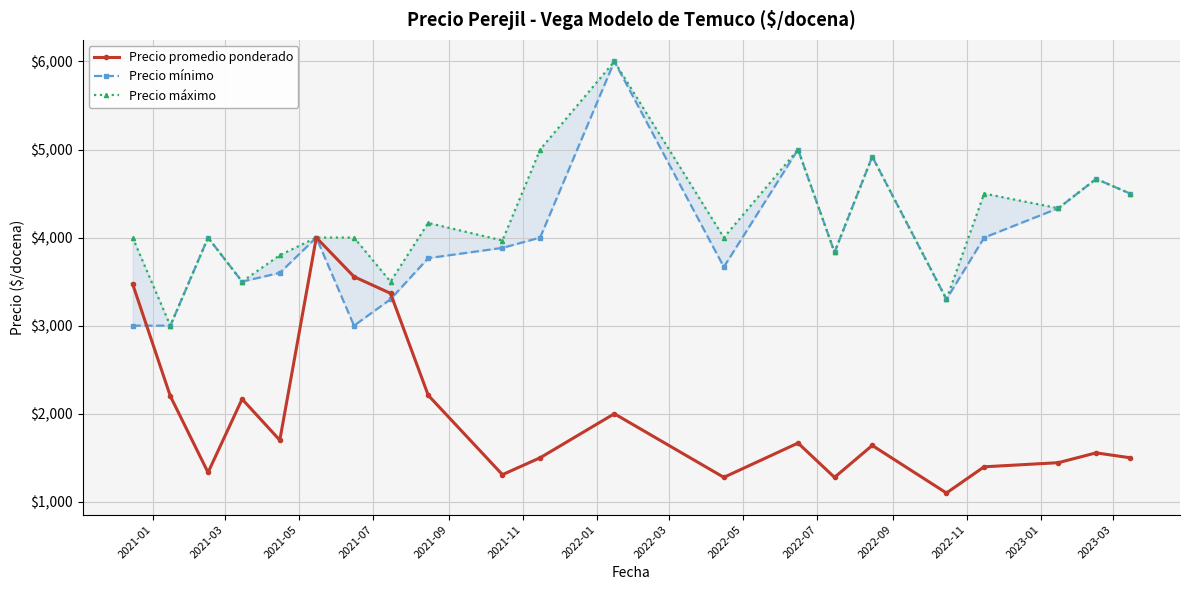

How many data points in Precio promedio ponderado are above 1640?

11